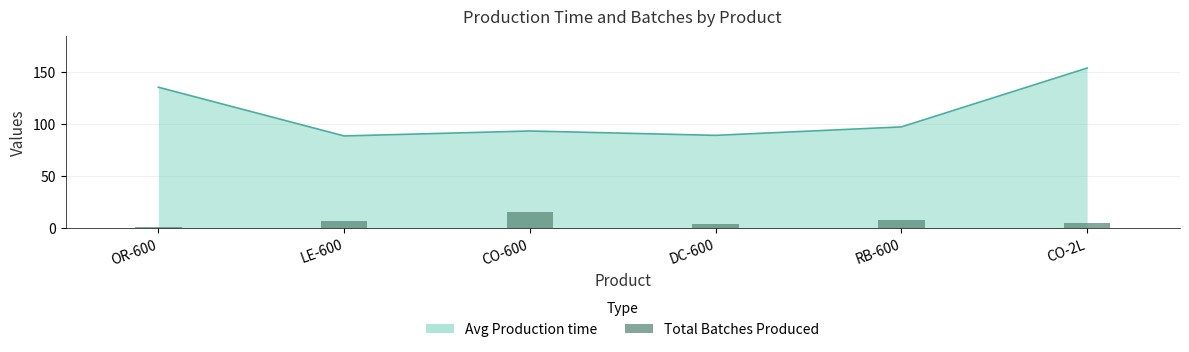

Does the chart contain stacked bars?

No